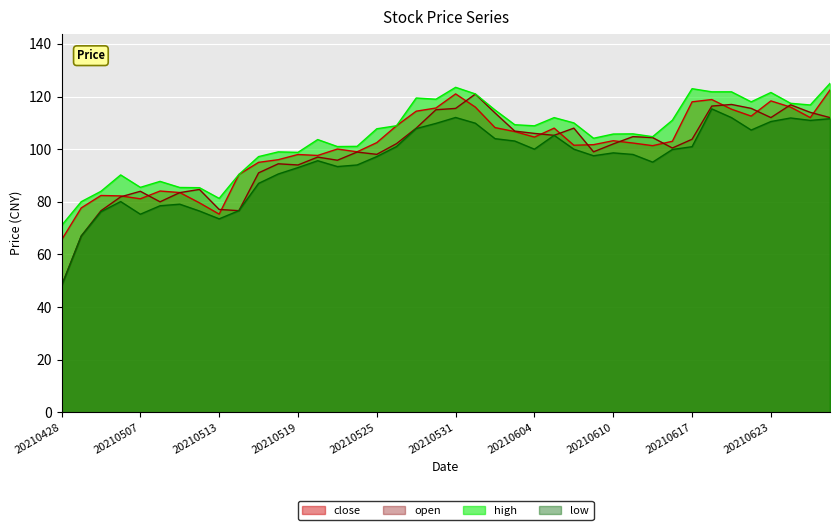

Which category has the lowest value across all series?

20210428